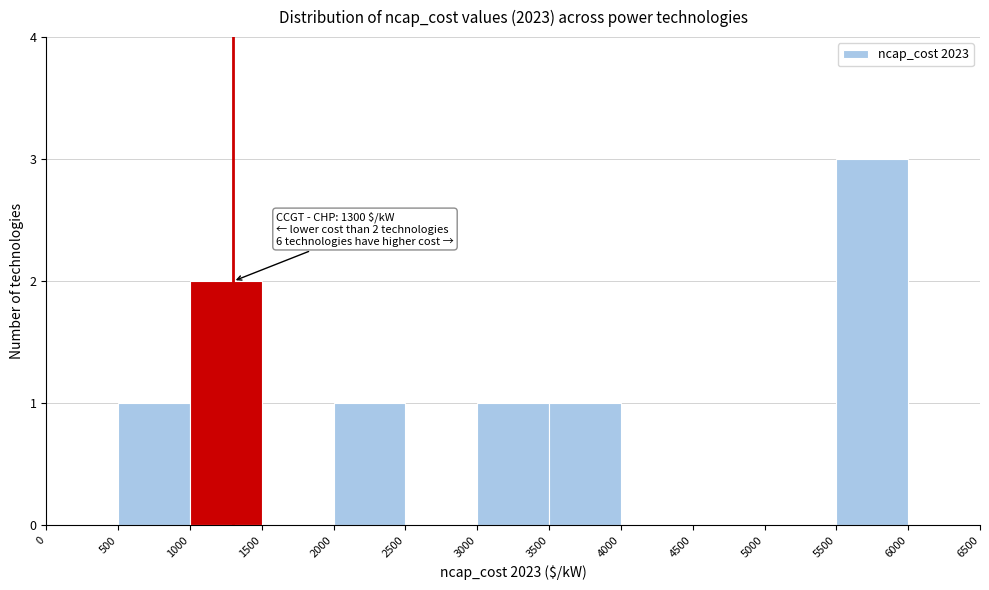

Over which range of the x-axis is the bar tallest?

5500 to 6000